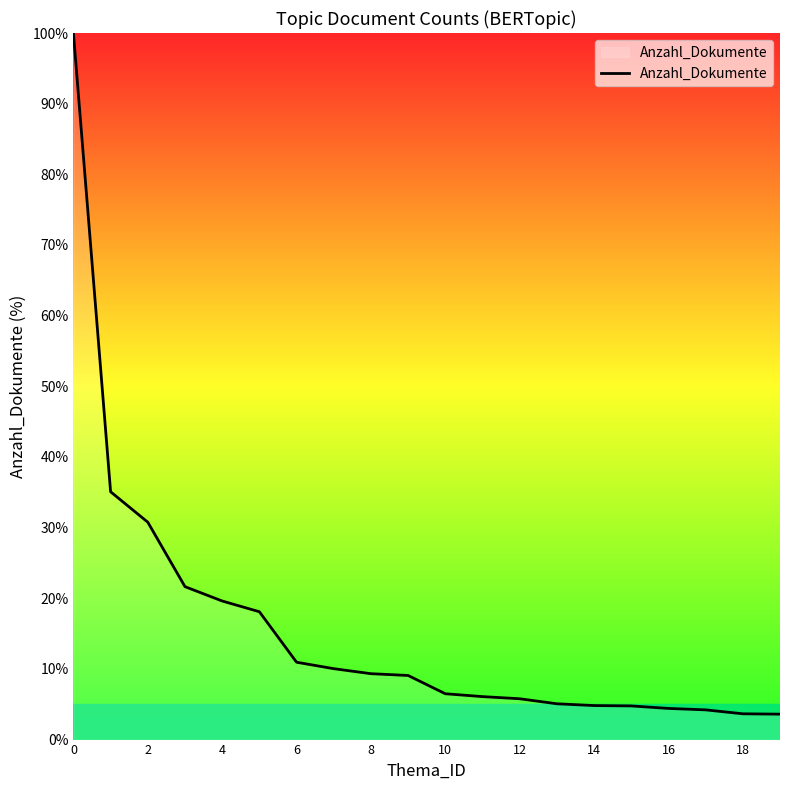

What is the smallest value displayed?

3.6